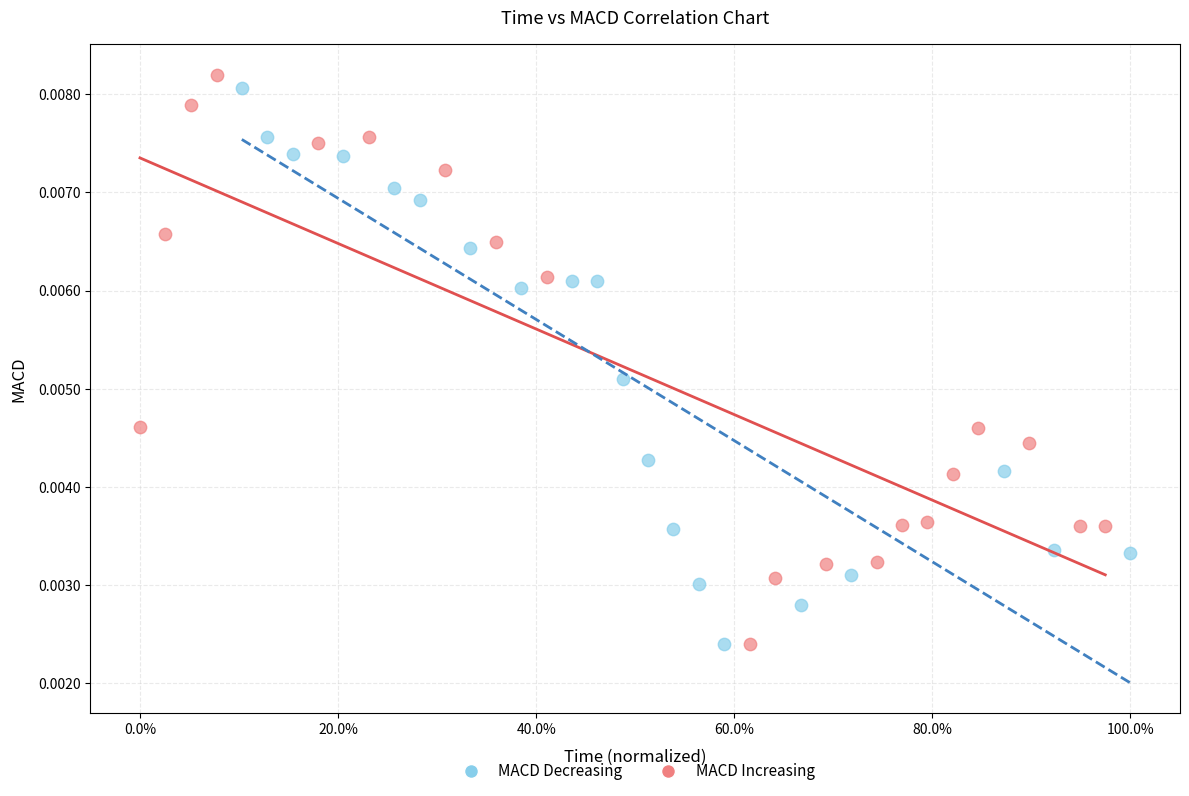

Which series has the widest spread of Y values?

MACD Increasing